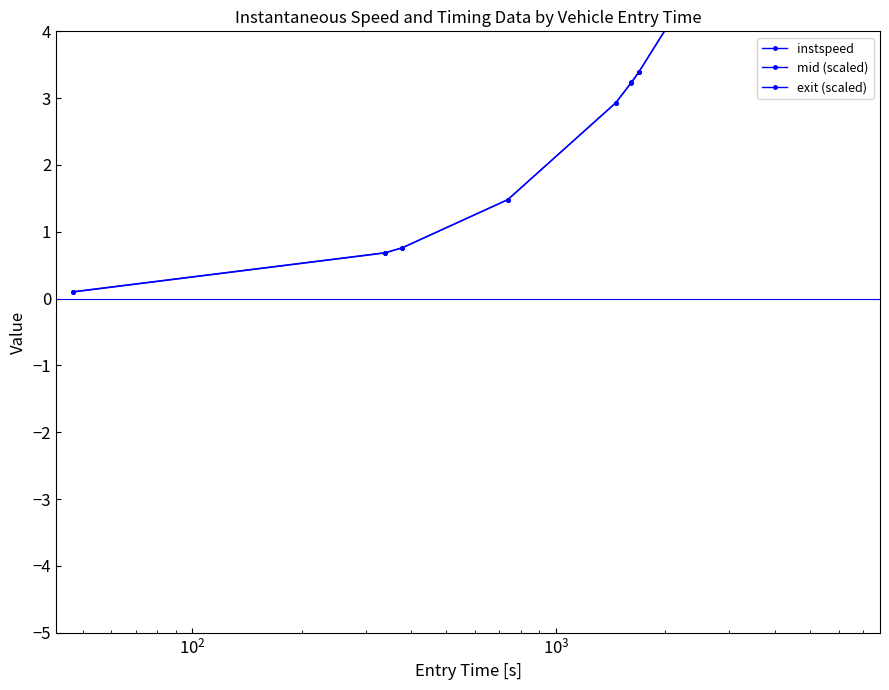

Is the value of instspeed at $\mathdefault{10^{4}}$ greater than the value of exit (scaled) at 8?

Yes